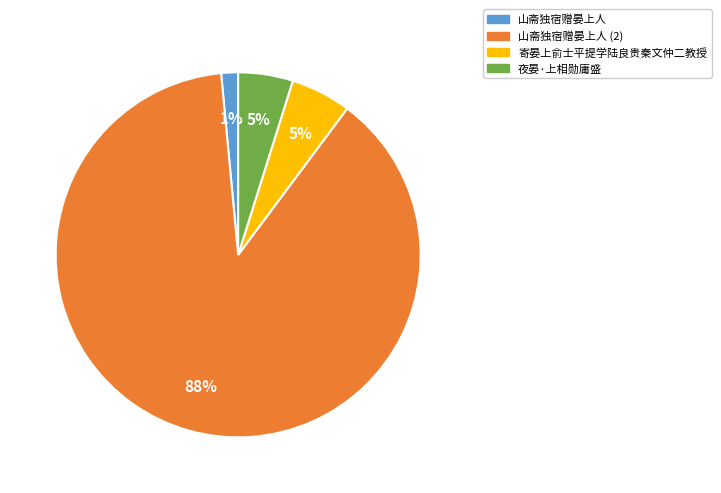

To the nearest percent, what is the average slice percentage?

25%